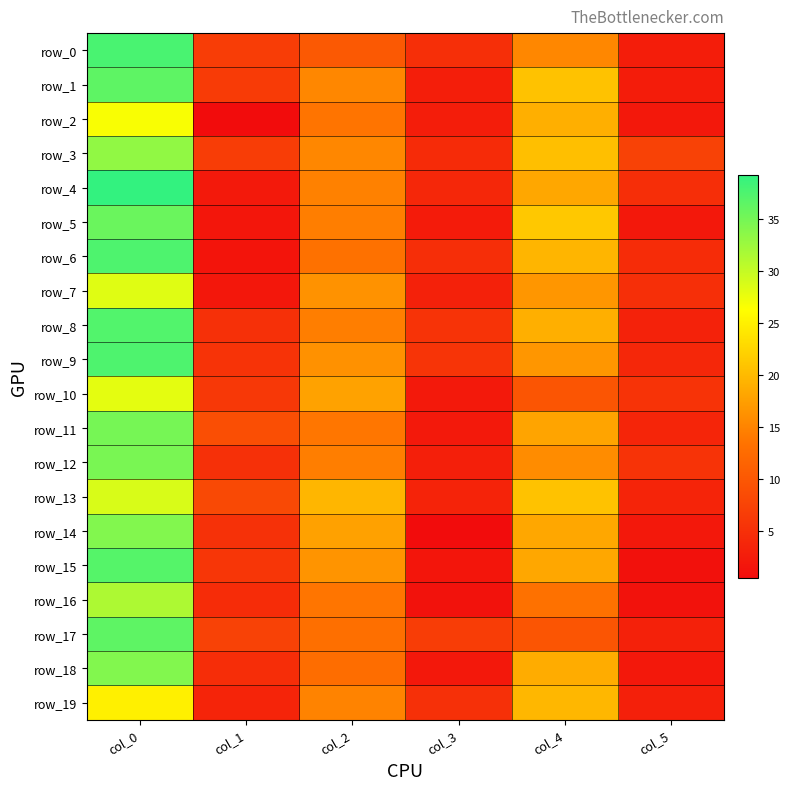

List the series in order of their peak value, lowest first.

row_19, row_2, row_10, row_7, row_13, row_16, row_3, row_14, row_18, row_12, row_11, row_5, row_1, row_17, row_15, row_8, row_6, row_9, row_0, row_4